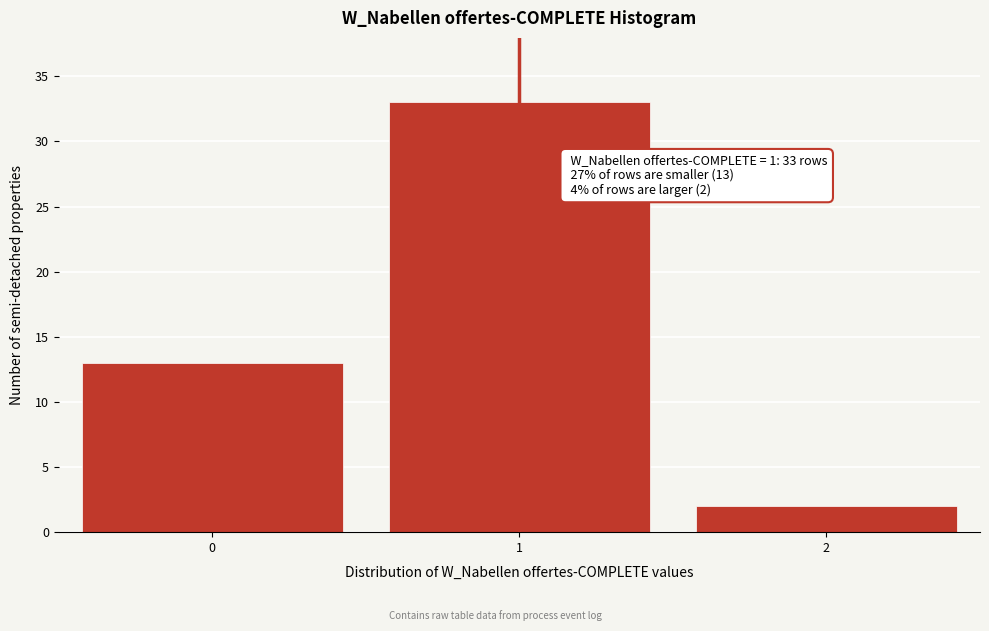

Over which range of the x-axis is the bar tallest?

0.5 to 1.5